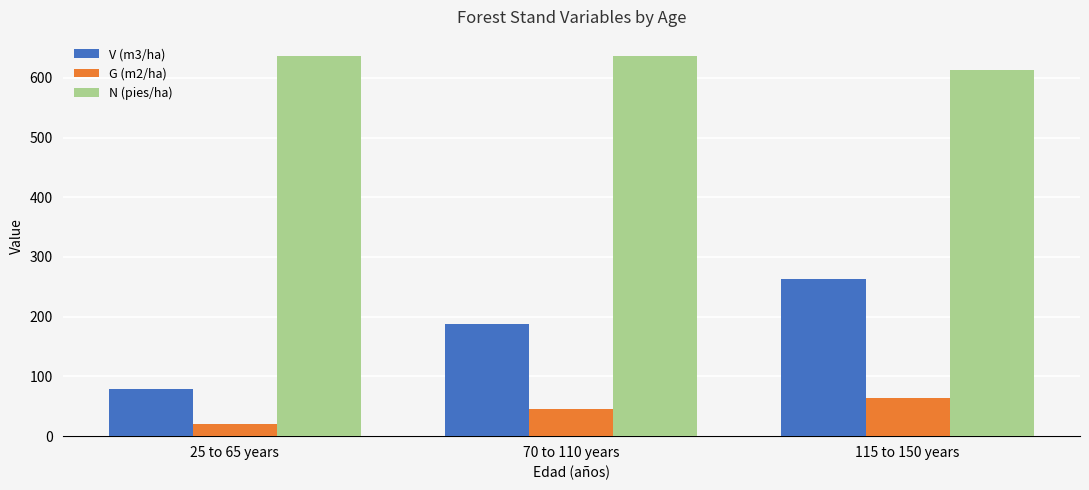

Reading left to right, what are all the values shown in this chart?

V (m3/ha): 79.5	188.3	263.7
G (m2/ha): 20.2	45.6	63.3
N (pies/ha): 636.6	636.6	613.4